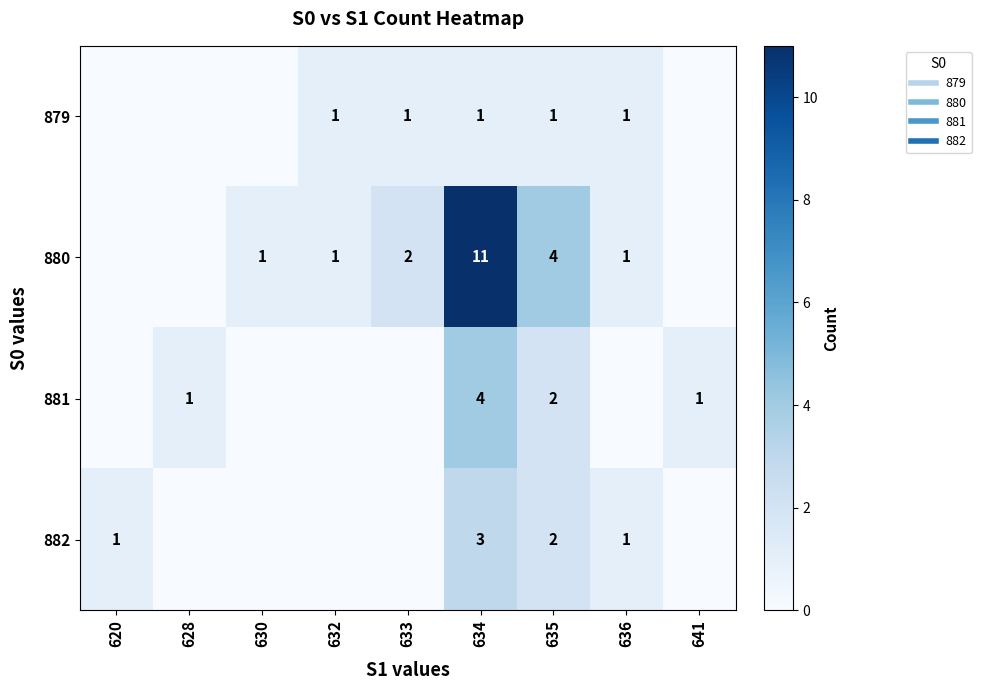

Is it true that 880 equals 1 at 632?

True